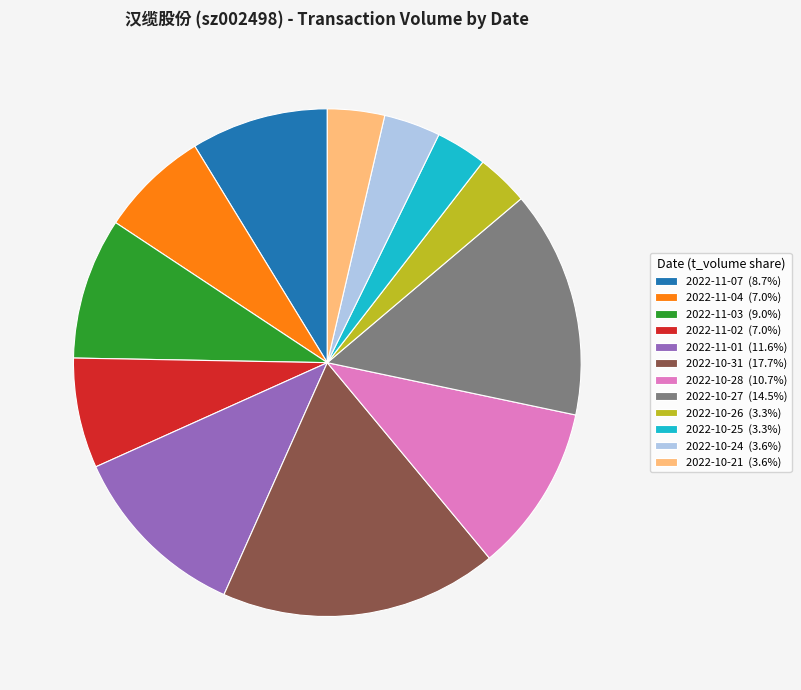

Which slice is the largest?

2022-10-31